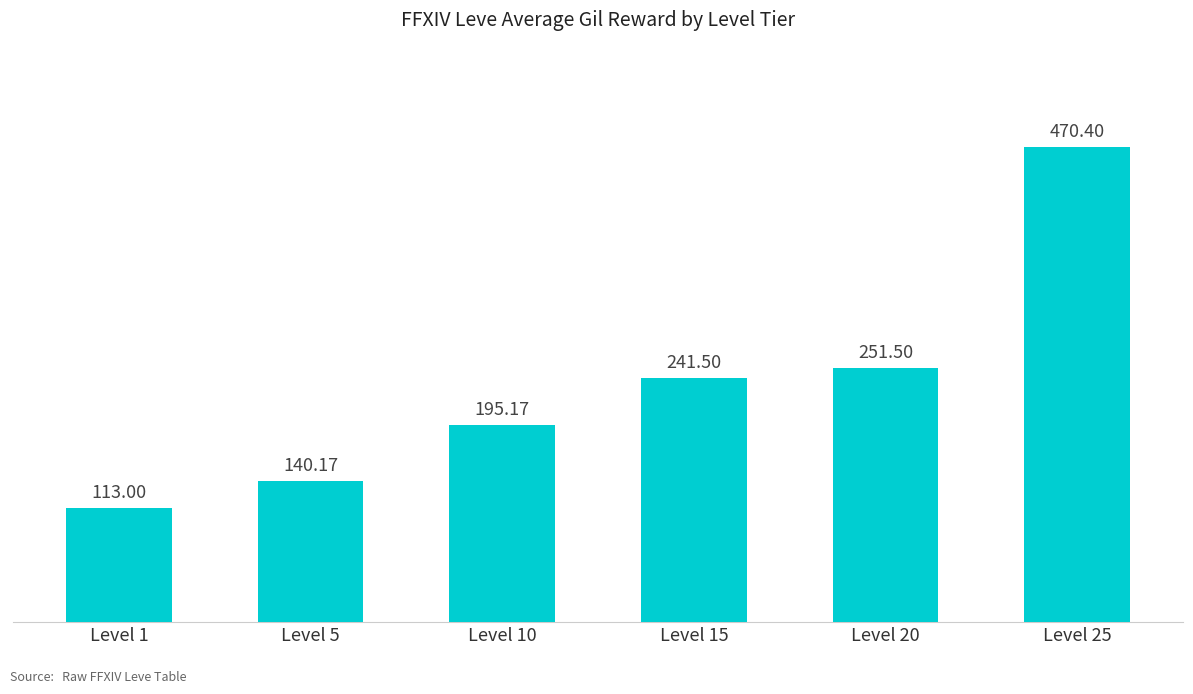

What is the change in value from Level 5 to Level 15?

+101.3